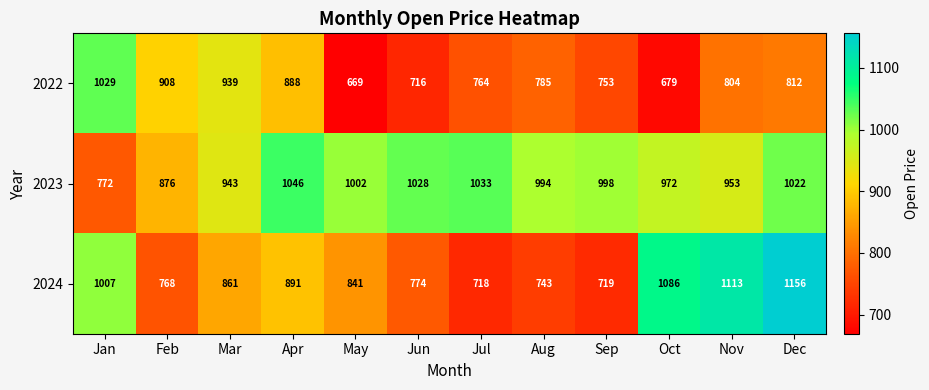

How many data points does each series have?

12